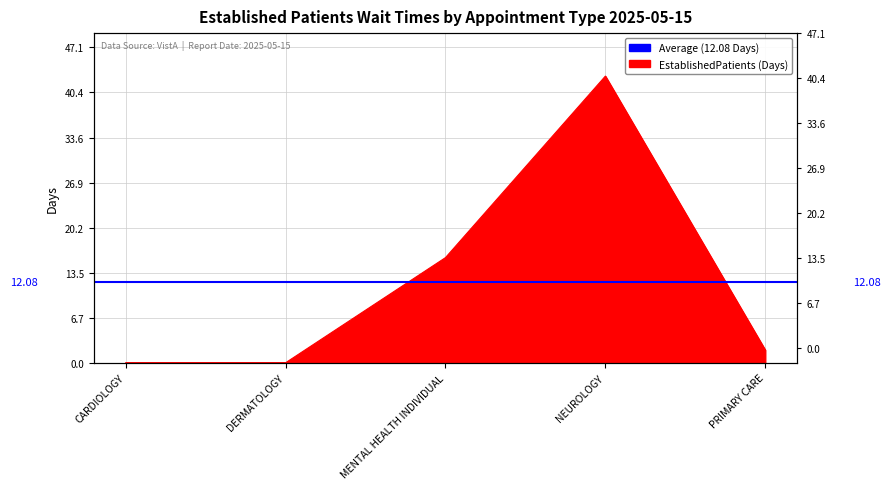

At which category does the chart reach its peak across all series?

NEUROLOGY